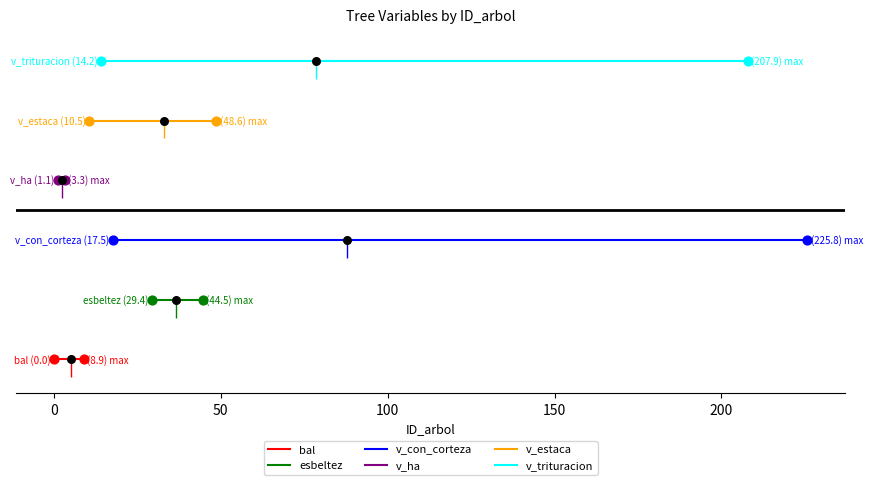

What is the total value across all series at 0?

15